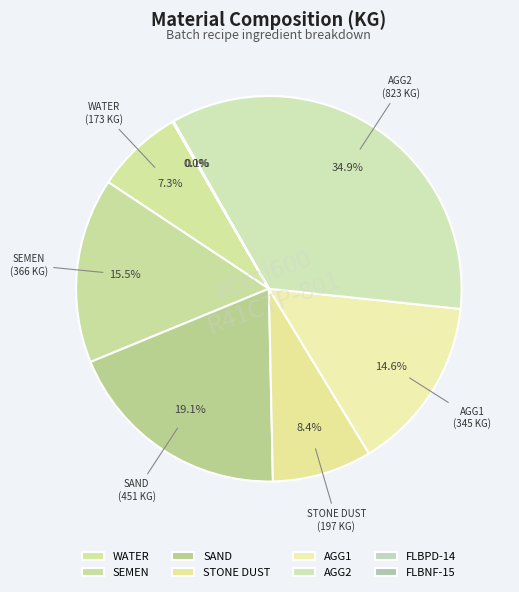

The WATER slice represents 7% of the pie. True or false?

True